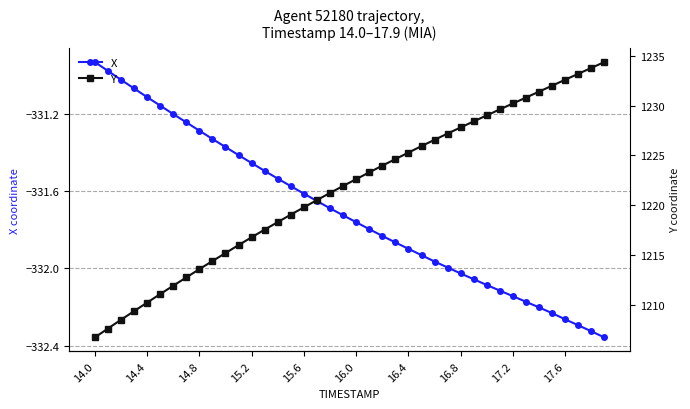

How many values in the X series are below -331?

38